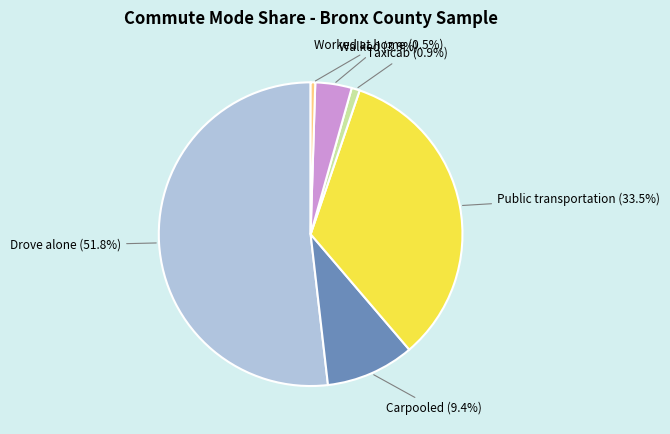

To the nearest percent, what is the combined percentage of Drove alone and Taxicab?

53%